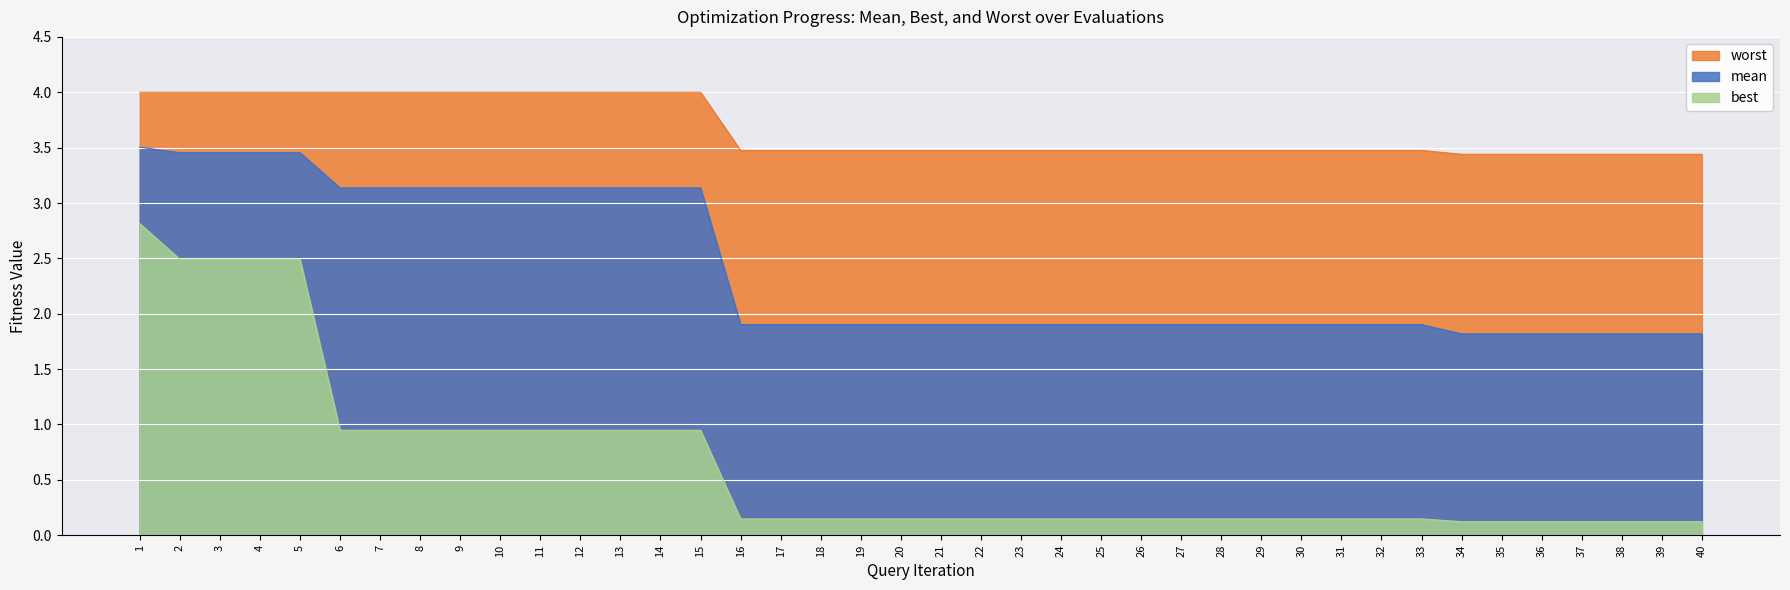

Which has a higher value, 15 or 37?

15